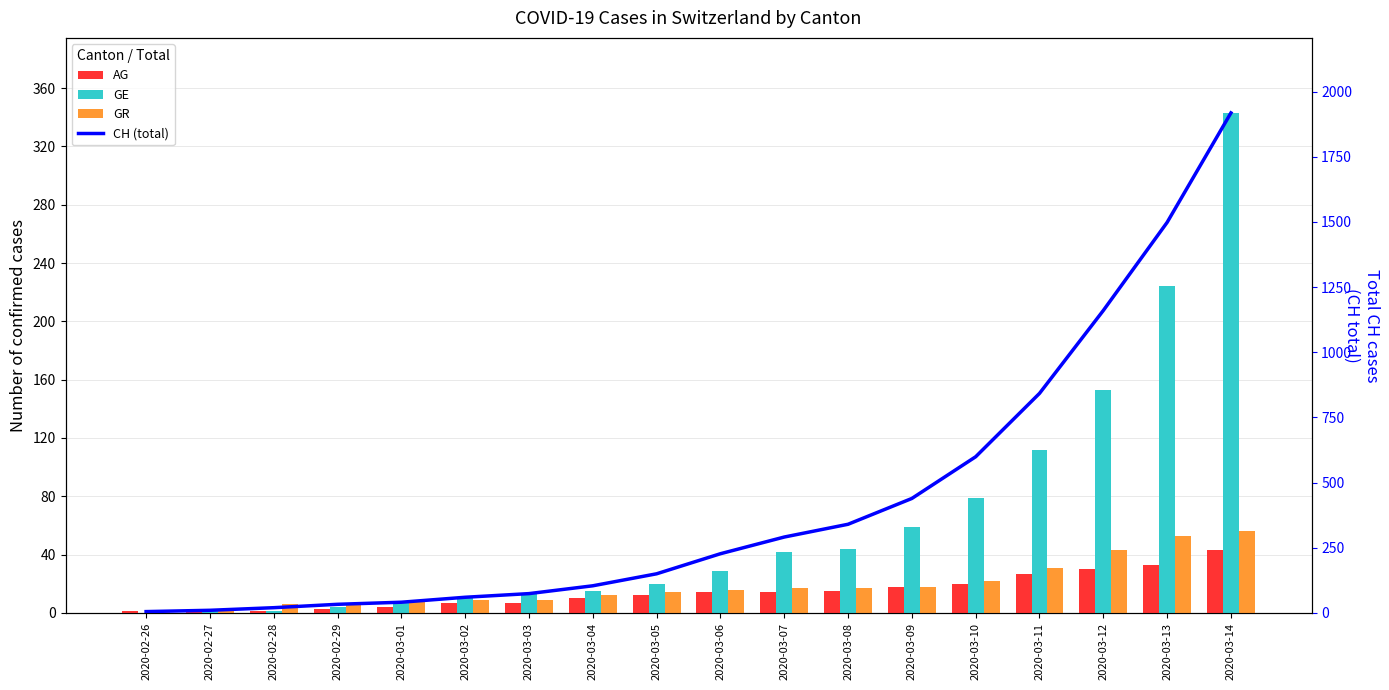

Is it true that AG equals 5 at 2020-03-02?

False